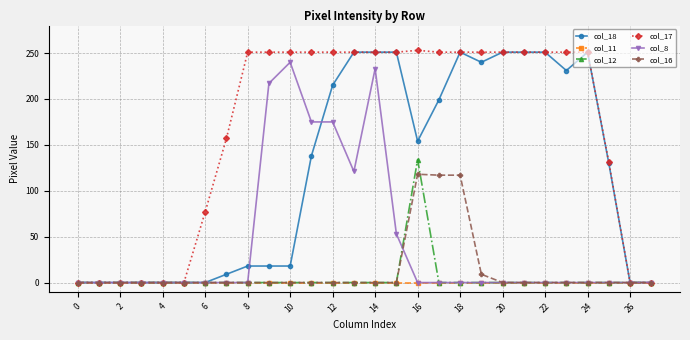

What is the maximum value for col_12?

134